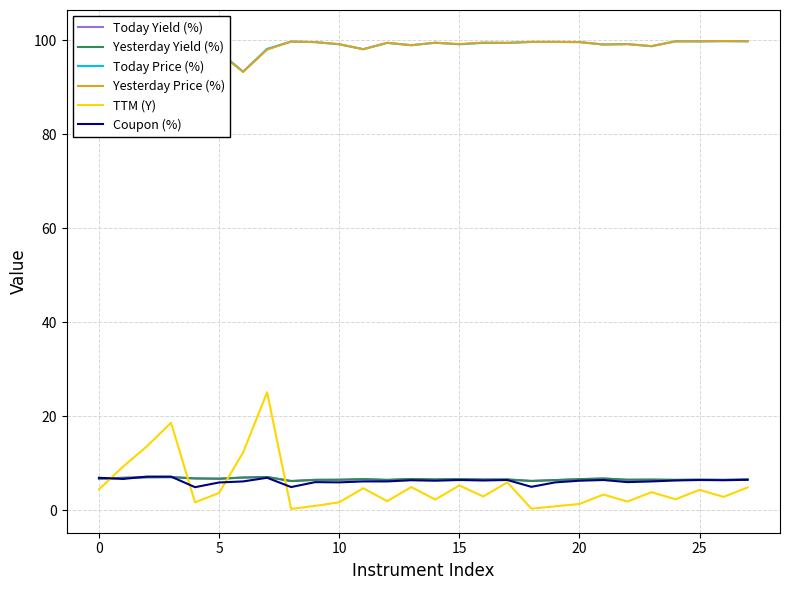

What is the highest value of the Today Yield (%) series?

7.0